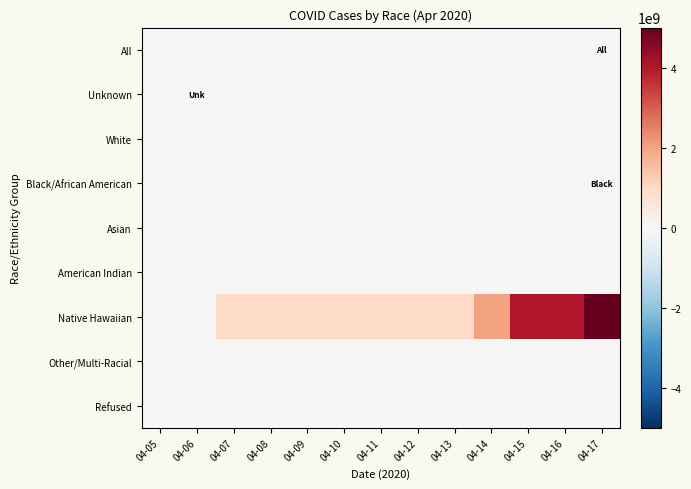

Which series has the largest range (max minus min)?

Native Hawaiian